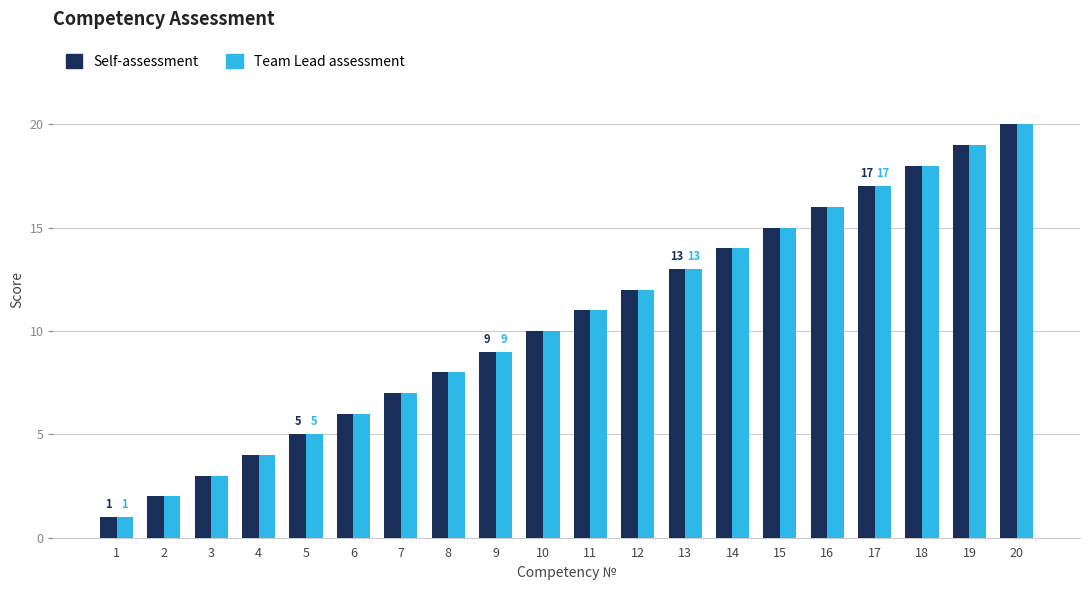

What is the difference between the maximum and minimum values in the Team Lead assessment series?

19